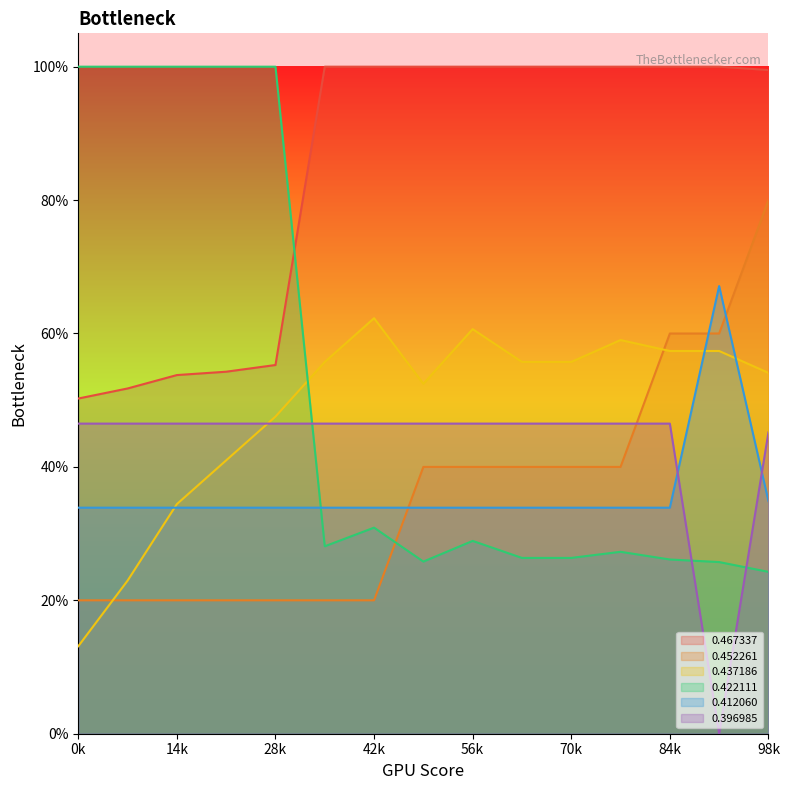

How many 0.452261 values are between 0 and 1?

15